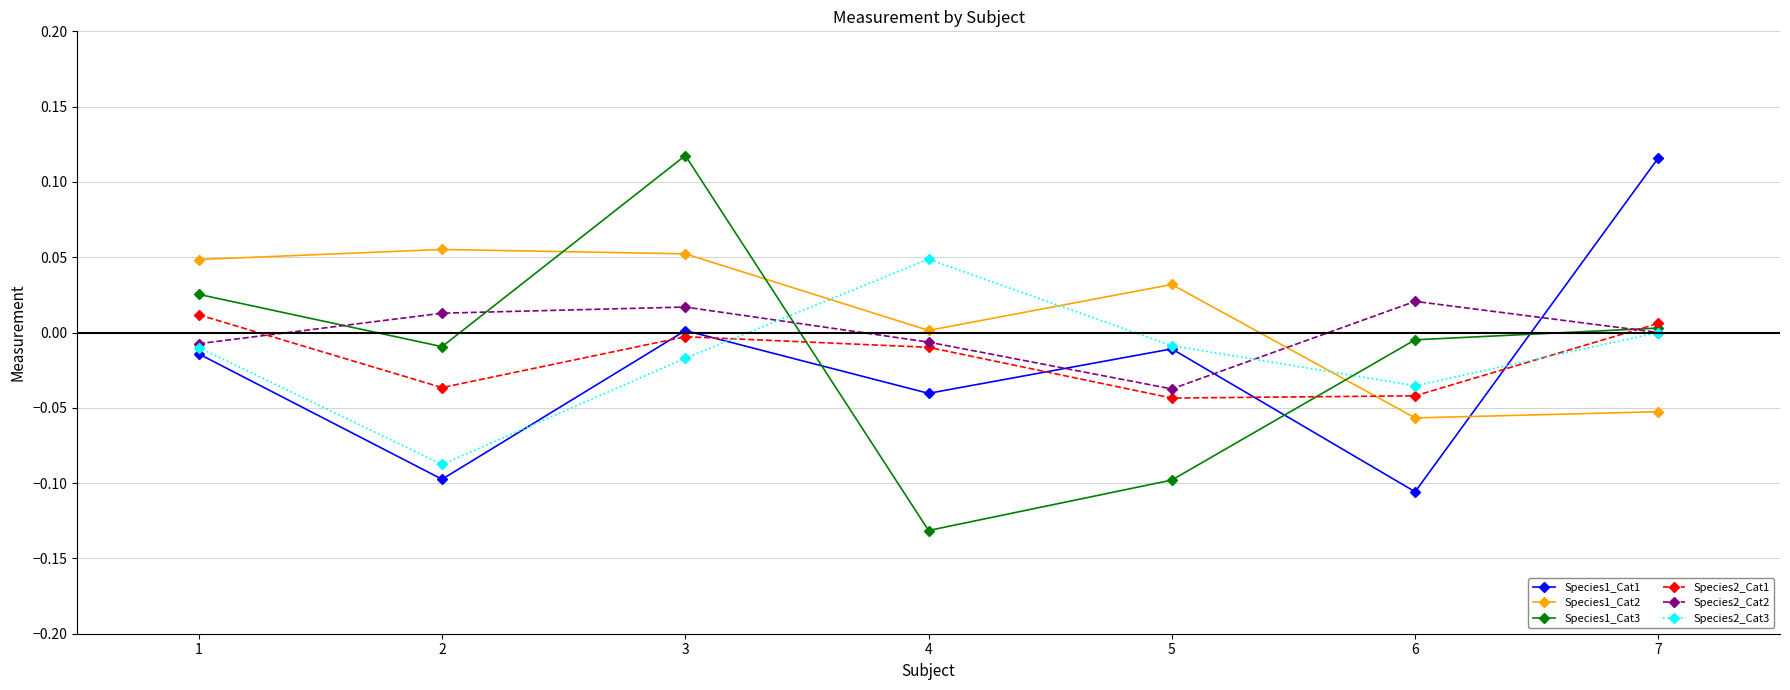

Which label corresponds to the smallest value in the chart?

4